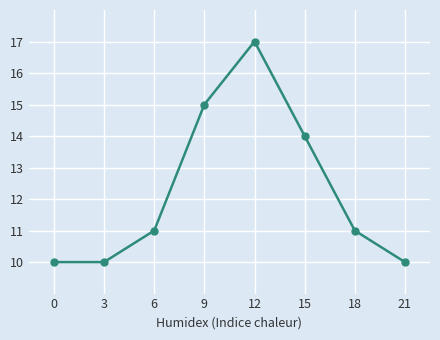

What is the value of the 1st point from the left?

10